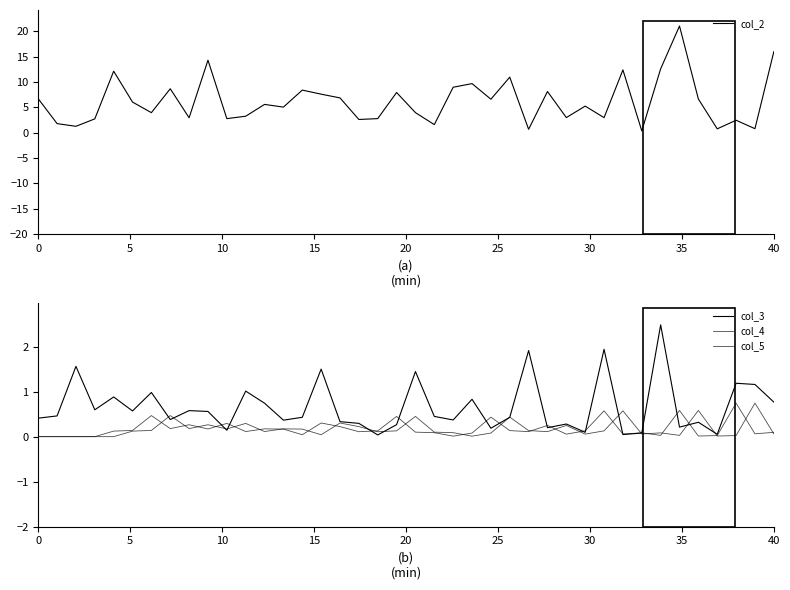

The value of col_2 at 40 is 16.0. True or false?

True